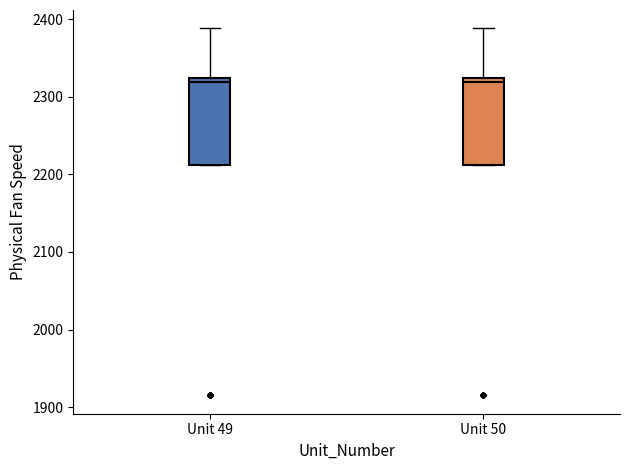

Reading left to right, read every box against the y-axis: the position of its median line, the range the box covers, and the ends of its whiskers. The values are not printed on the chart, so give them approximately, as read against the axis.

Unit 49: median 2320 (just below the box's upper edge), box 2210 to 2320, whiskers 2210 to 2390
Unit 50: median 2320 (just below the box's upper edge), box 2210 to 2320, whiskers 2210 to 2390